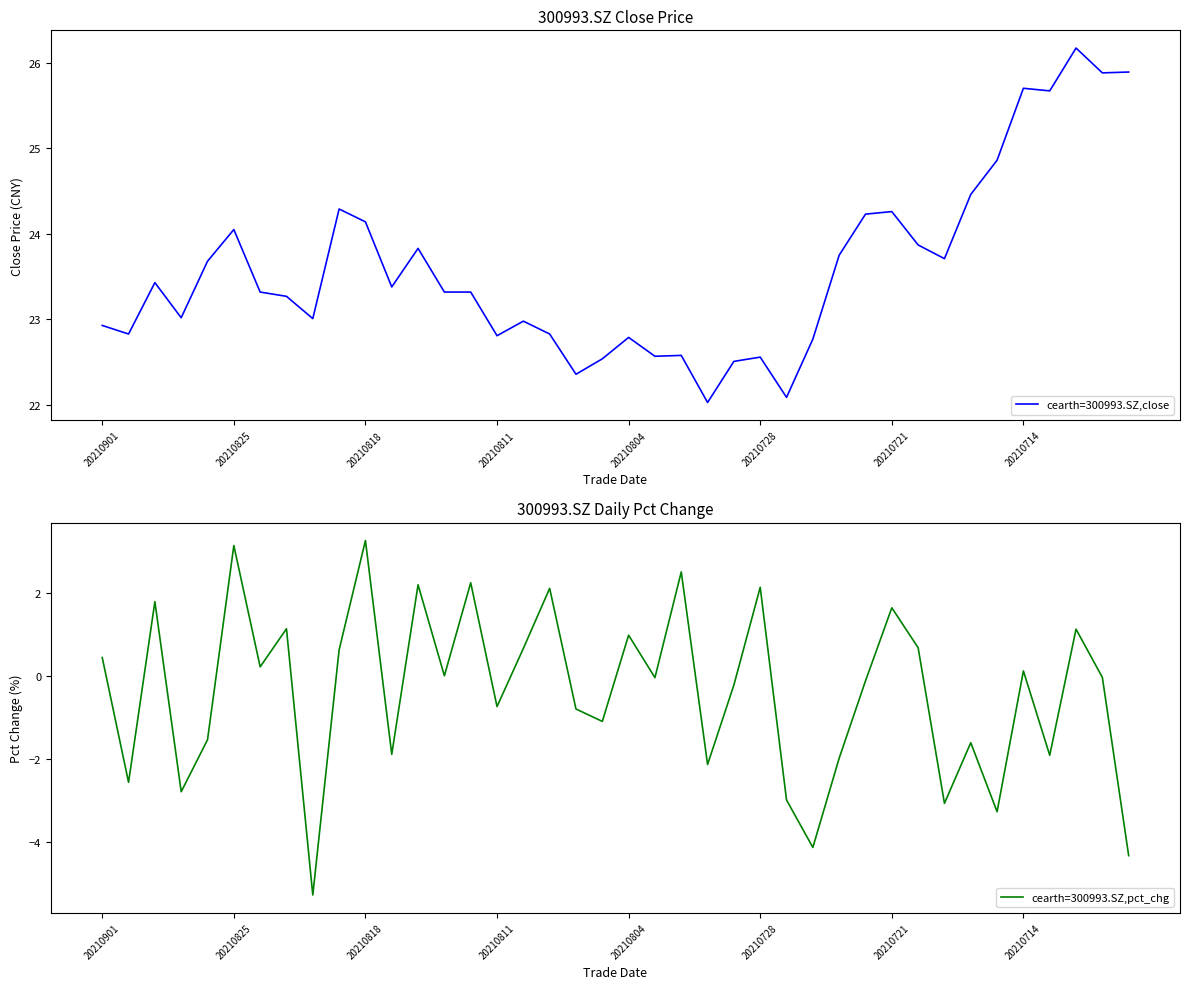

The value of cearth=300993.SZ,pct_chg at 20210818 is 3.3. True or false?

True